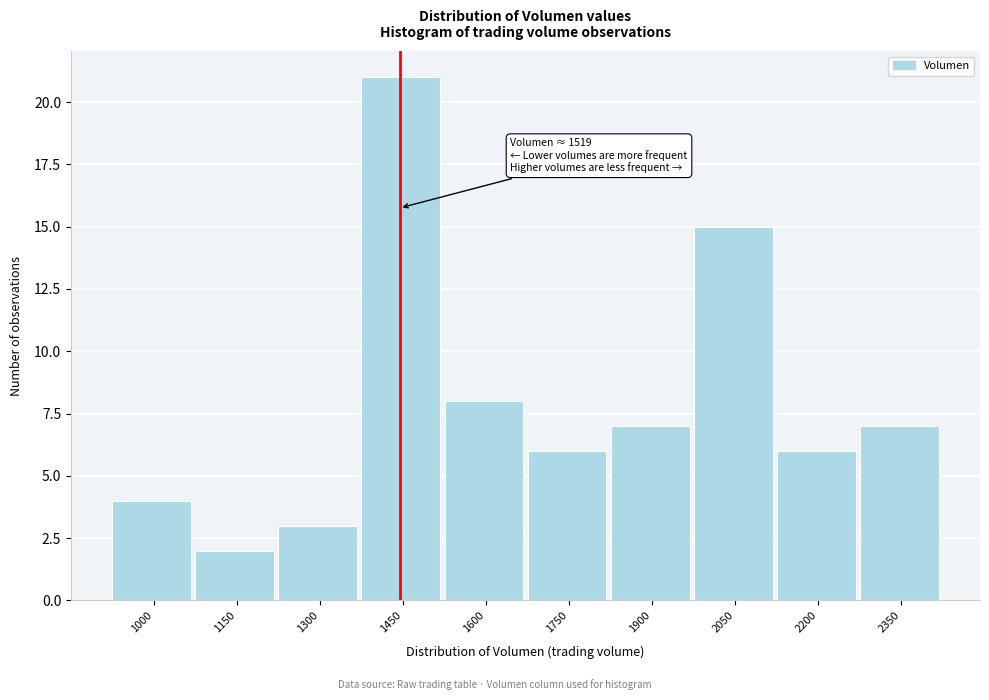

Reading left to right, list all the values displayed in this chart.

1000=4	1150=2	1300=3	1450=21	1600=8	1750=6	1900=7	2050=15	2200=6	2350=7